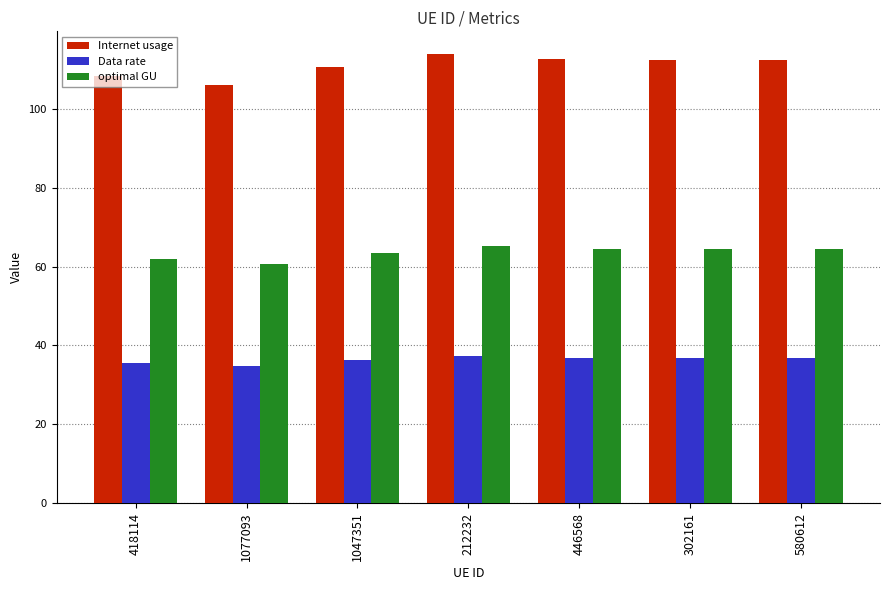

Rank the series by their average value, from highest to lowest.

Internet usage, optimal GU, Data rate